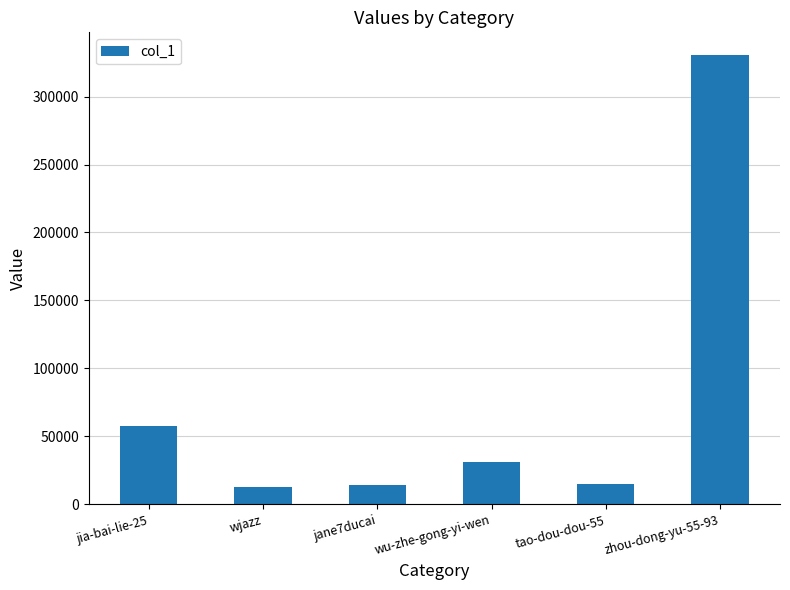

What position from the left is jane7ducai?

3